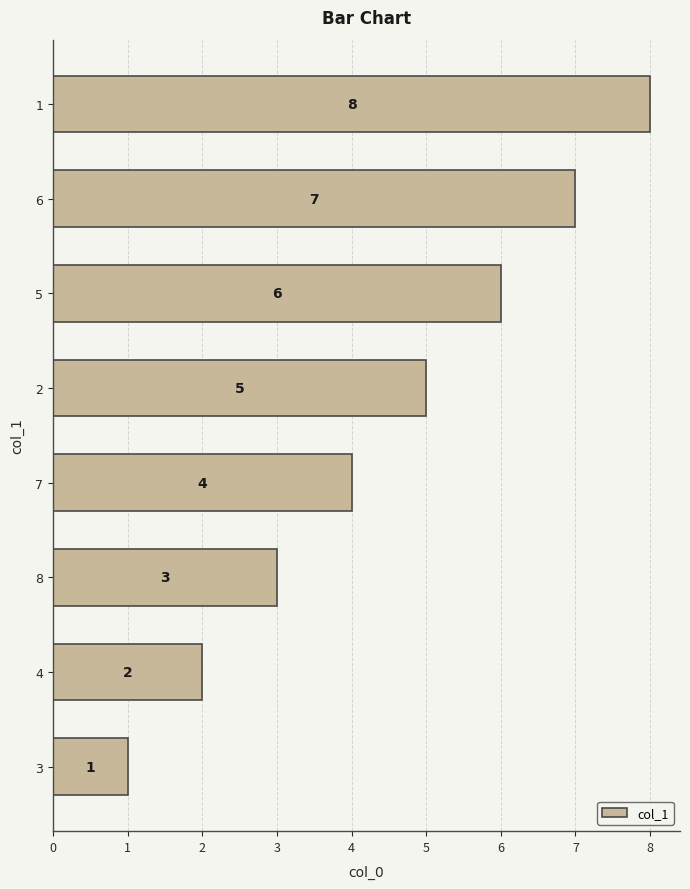

Count the values in the range 3 to 7.

5